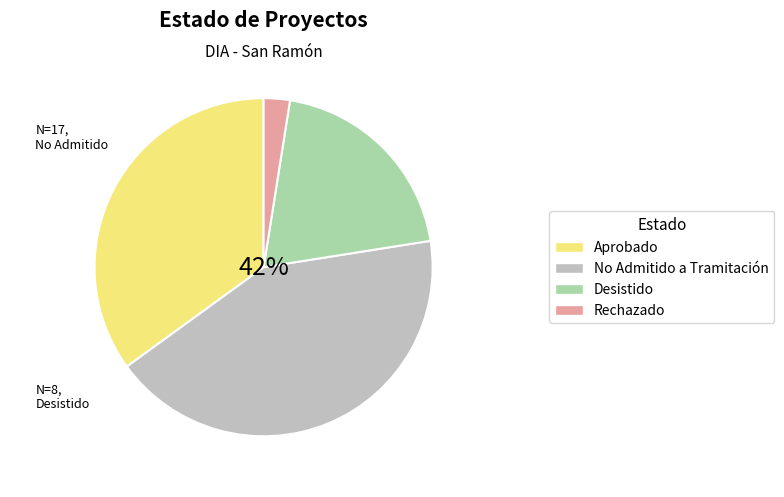

How many segments does this pie chart have?

4